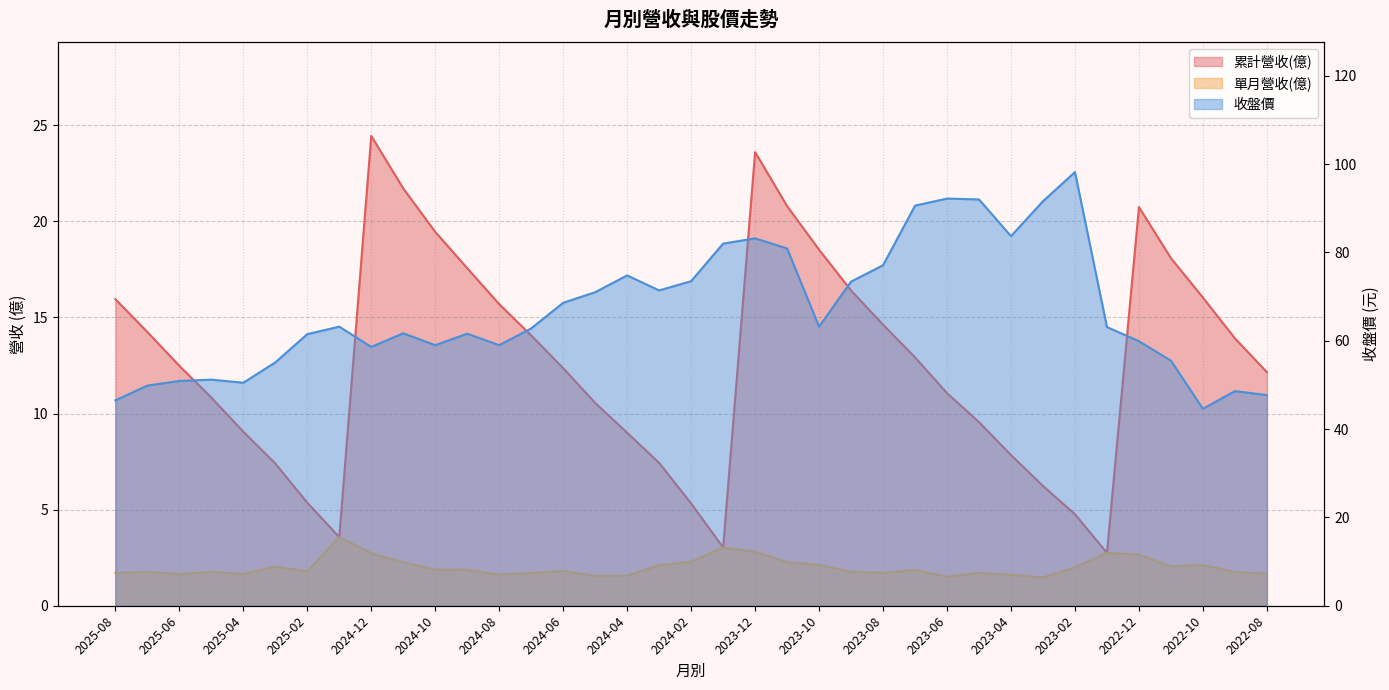

The 收盤價 series shows 26.4 at 2023-02. True or false?

False